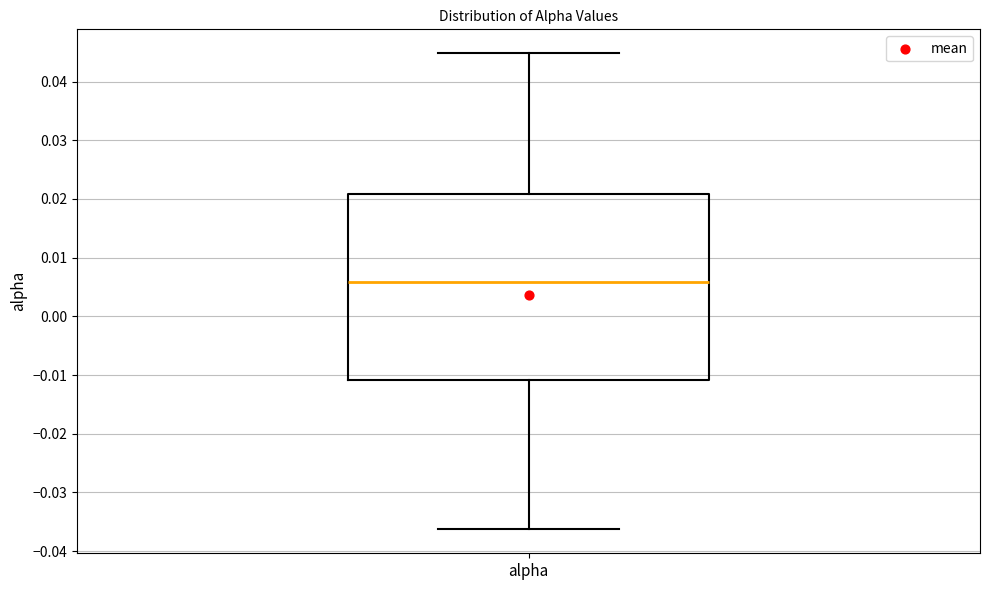

Where does the upper whisker of the box for alpha end on the y-axis? The values are not printed on the chart, so give them approximately, as read against the axis.

0.045